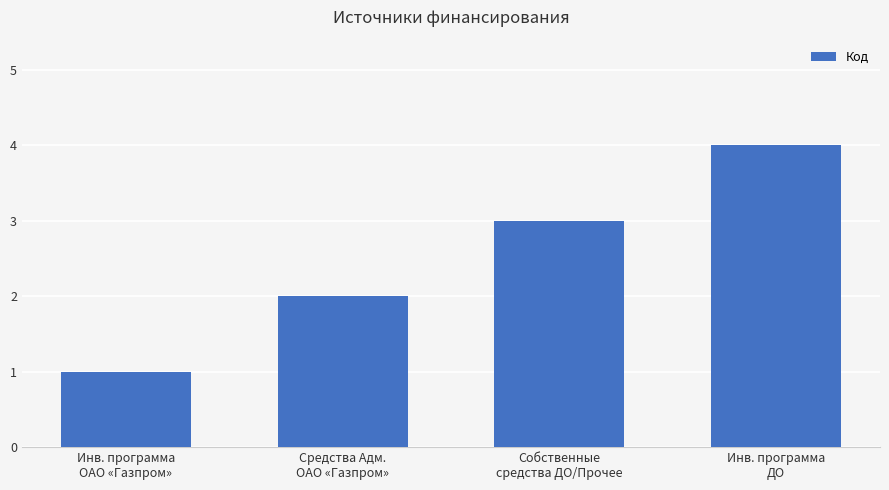

Which has a higher value, Инв. программа
ДО or Средства Адм.
ОАО «Газпром»?

Инв. программа
ДО